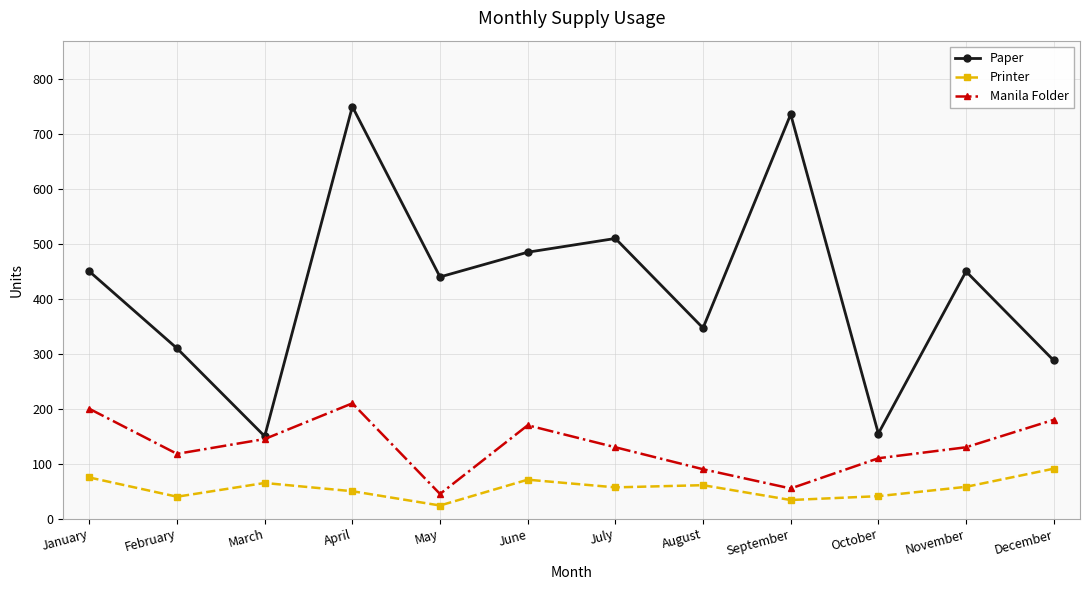

What is the approximate value of Printer at February, to the nearest 5?

40